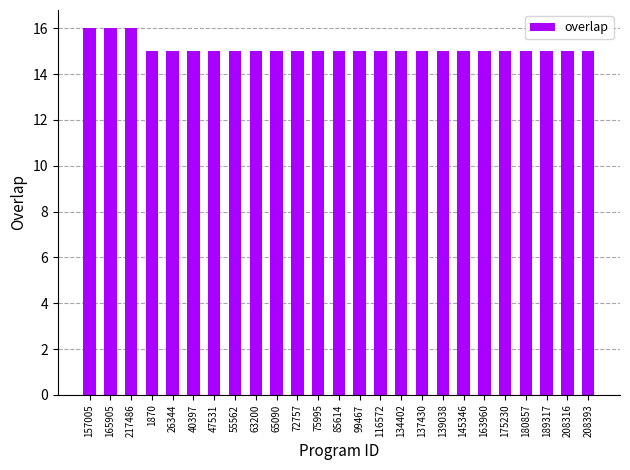

Are the bars grouped side by side (vs. stacked)?

No